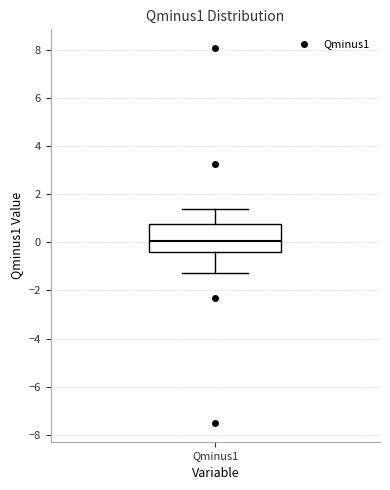

Where does the lower whisker of the box for Qminus1 end on the y-axis? The values are not printed on the chart, so give them approximately, as read against the axis.

-1.2